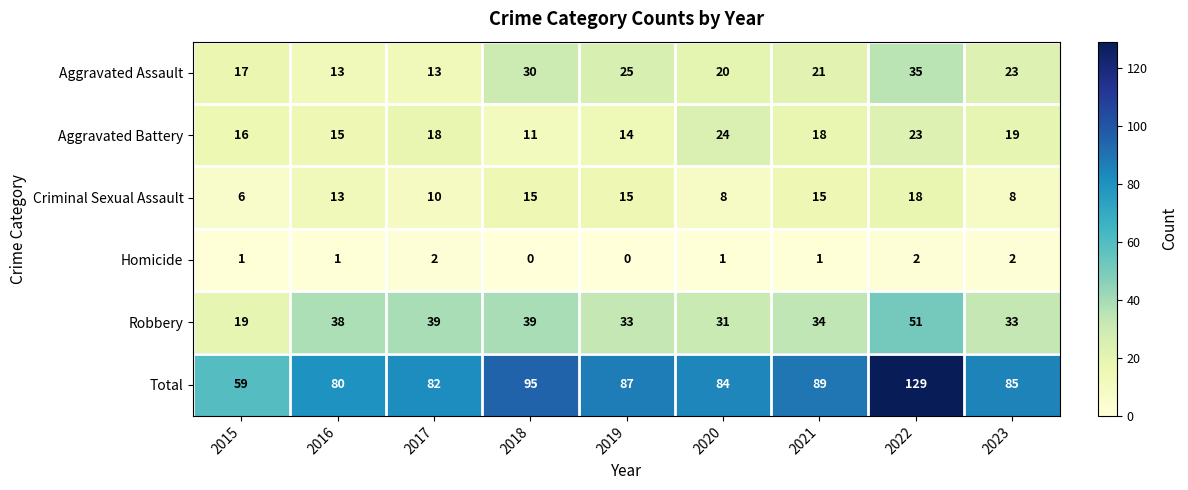

Which series has the widest spread of values?

Total